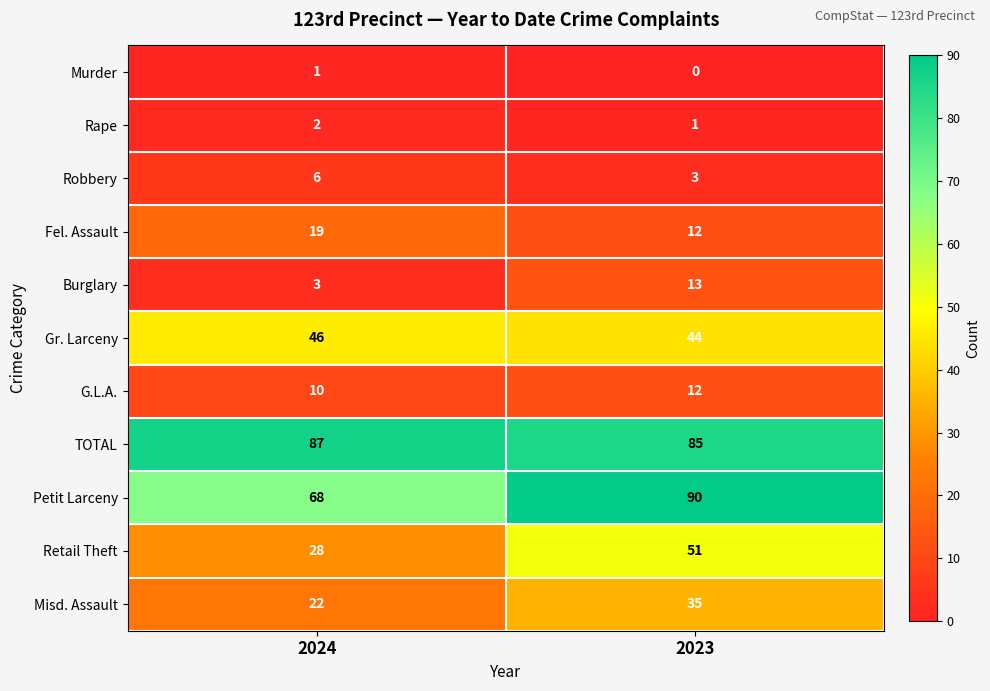

What is the spread (max minus min) of values at 2024?

86